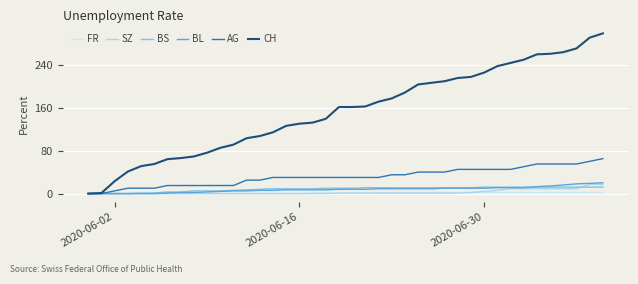

True or false: CH has more than 0 points higher than both neighbors.

False